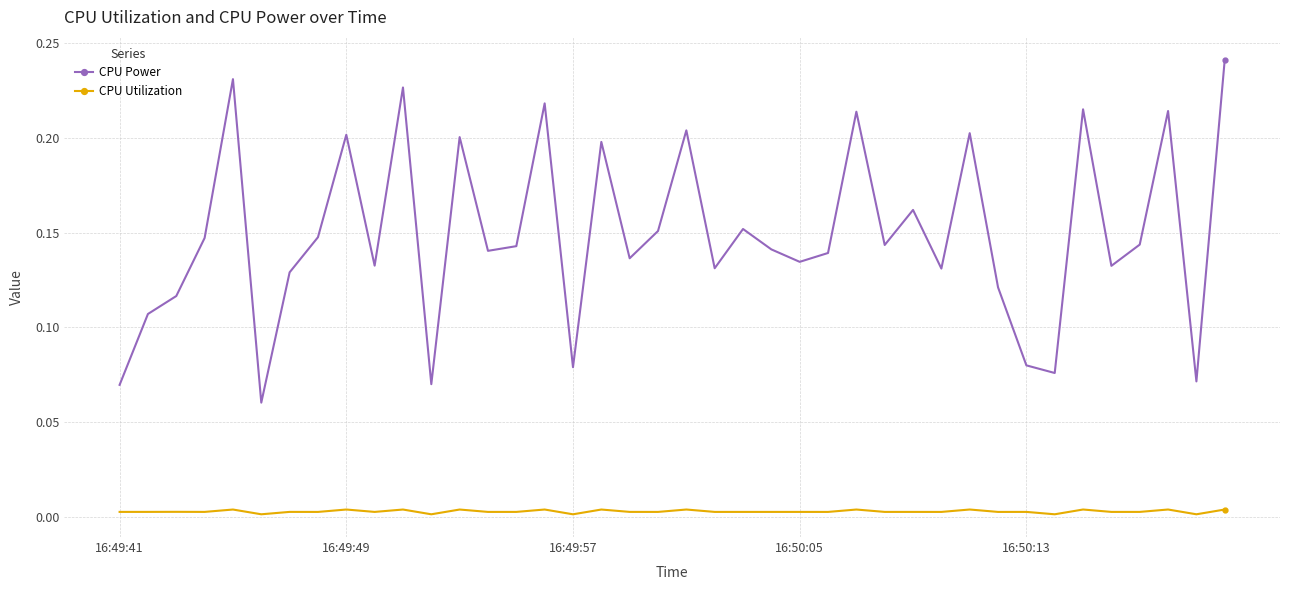

What are all the series names shown in the legend?

CPU Power, CPU Utilization